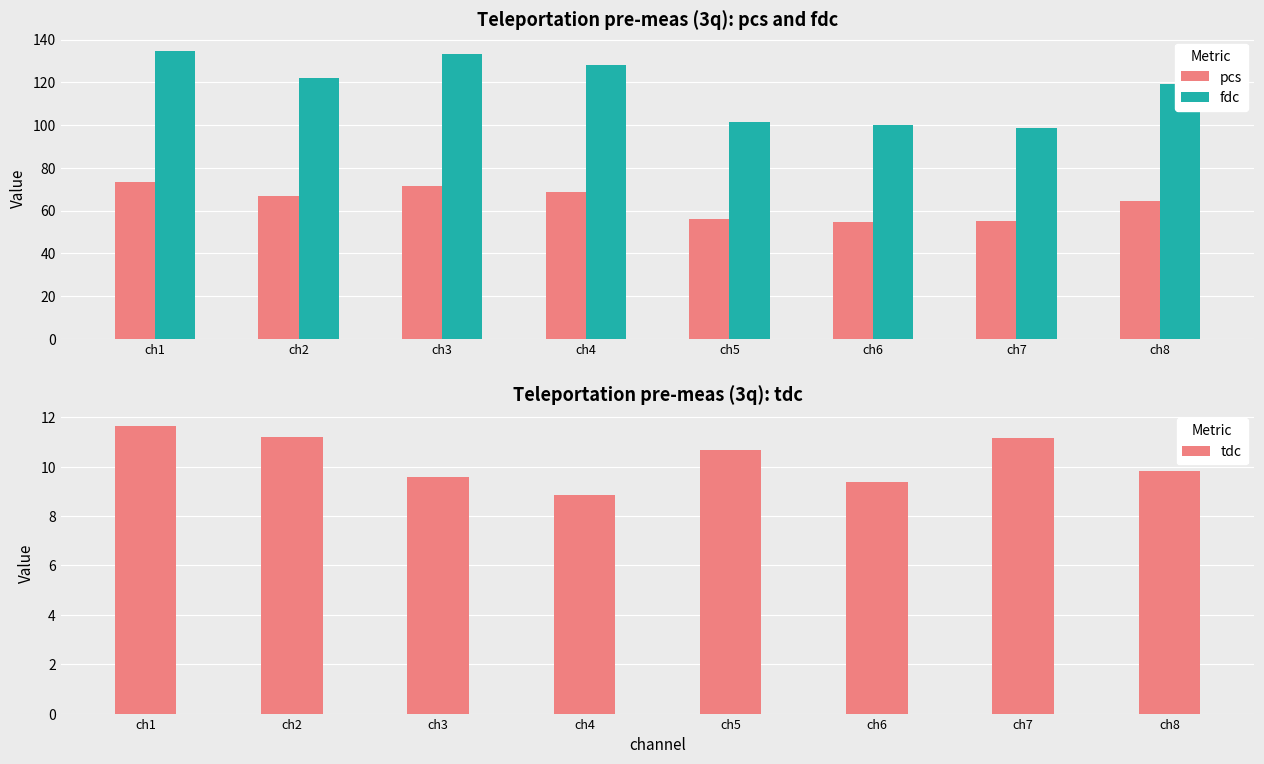

Which category has the highest value in the fdc series?

ch1